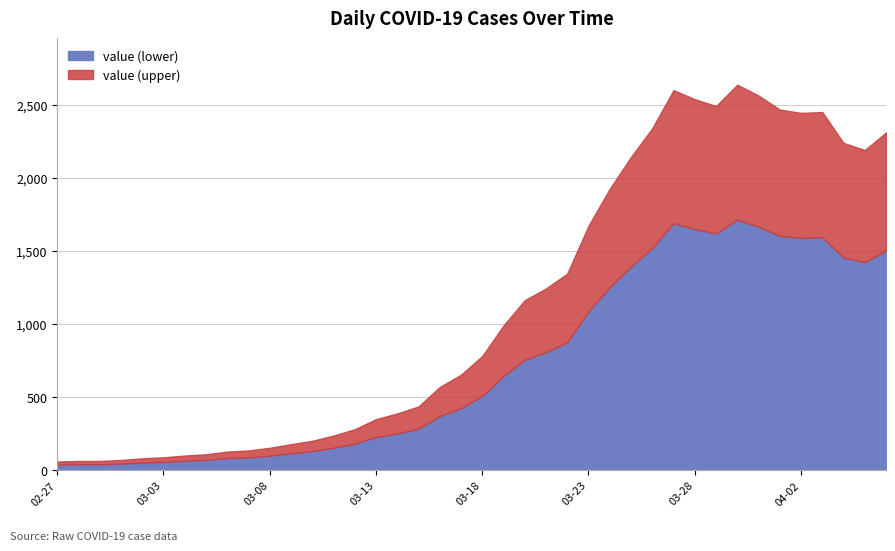

What is the average value?

1124